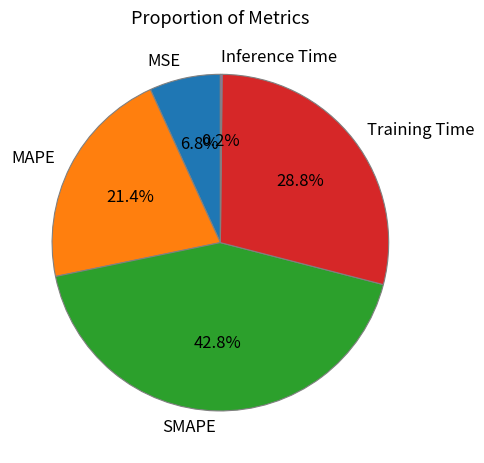

Is the sum of MSE and Training Time greater than half?

No